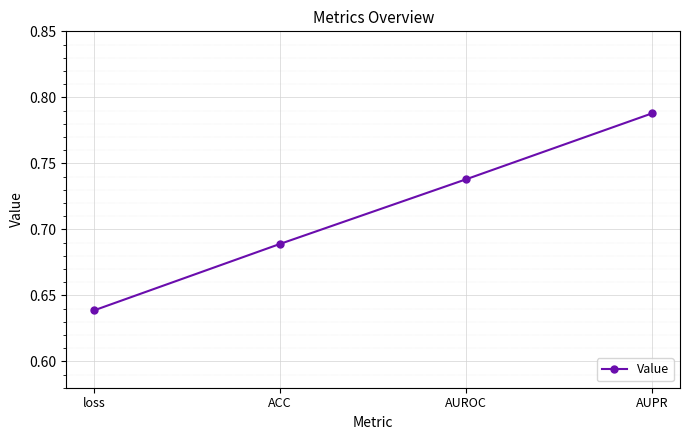

How many lines are shown in the chart?

1